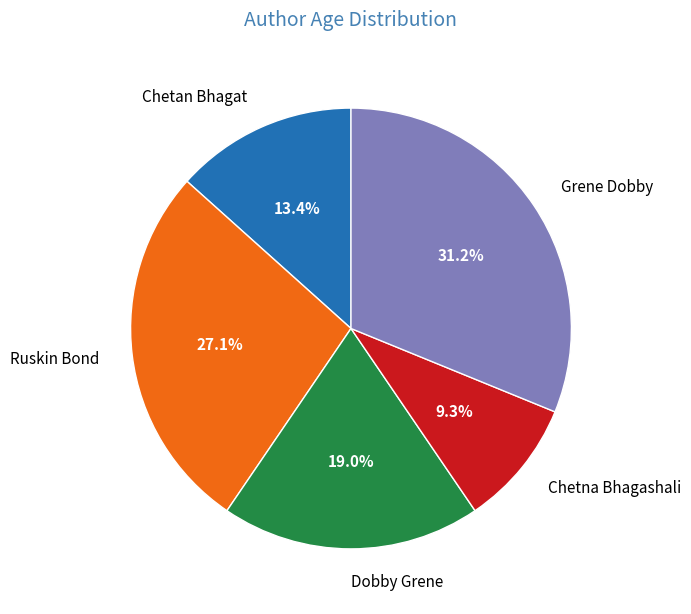

How many slices are in this pie chart?

5